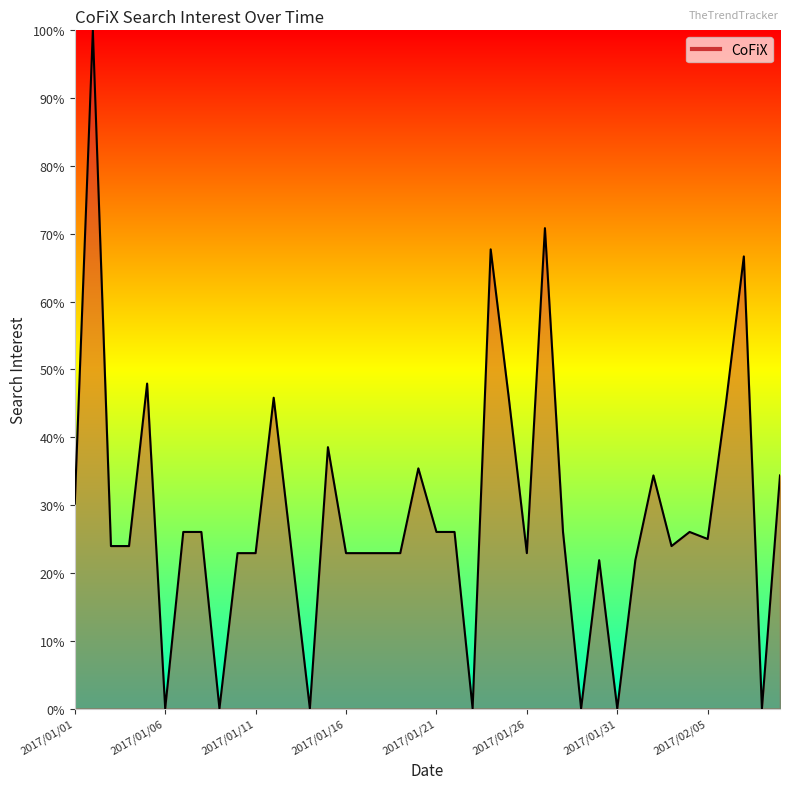

How many lines are shown in the chart?

1